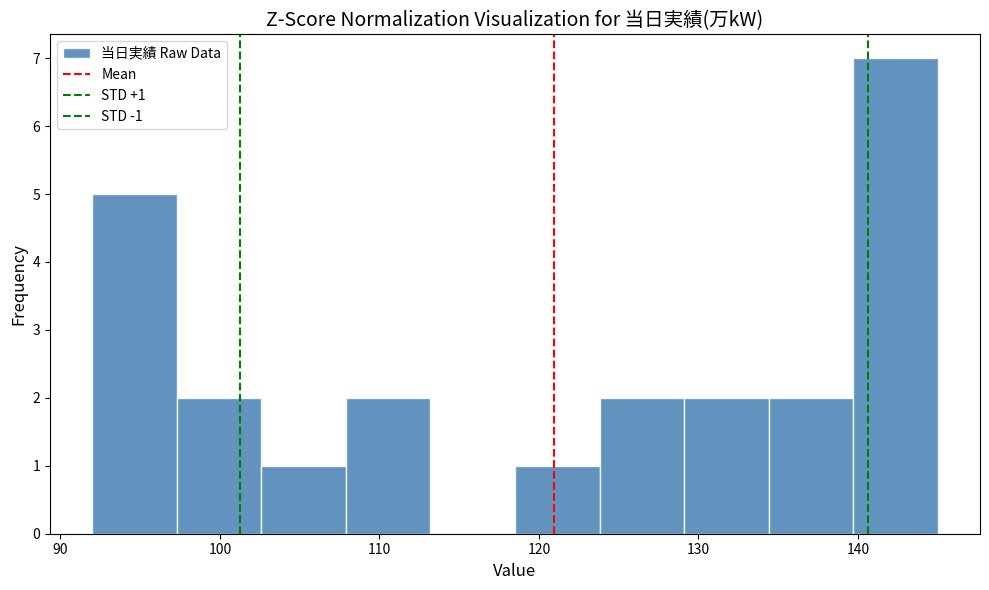

Over which range of the x-axis is the bar tallest?

139.7 to 145.0